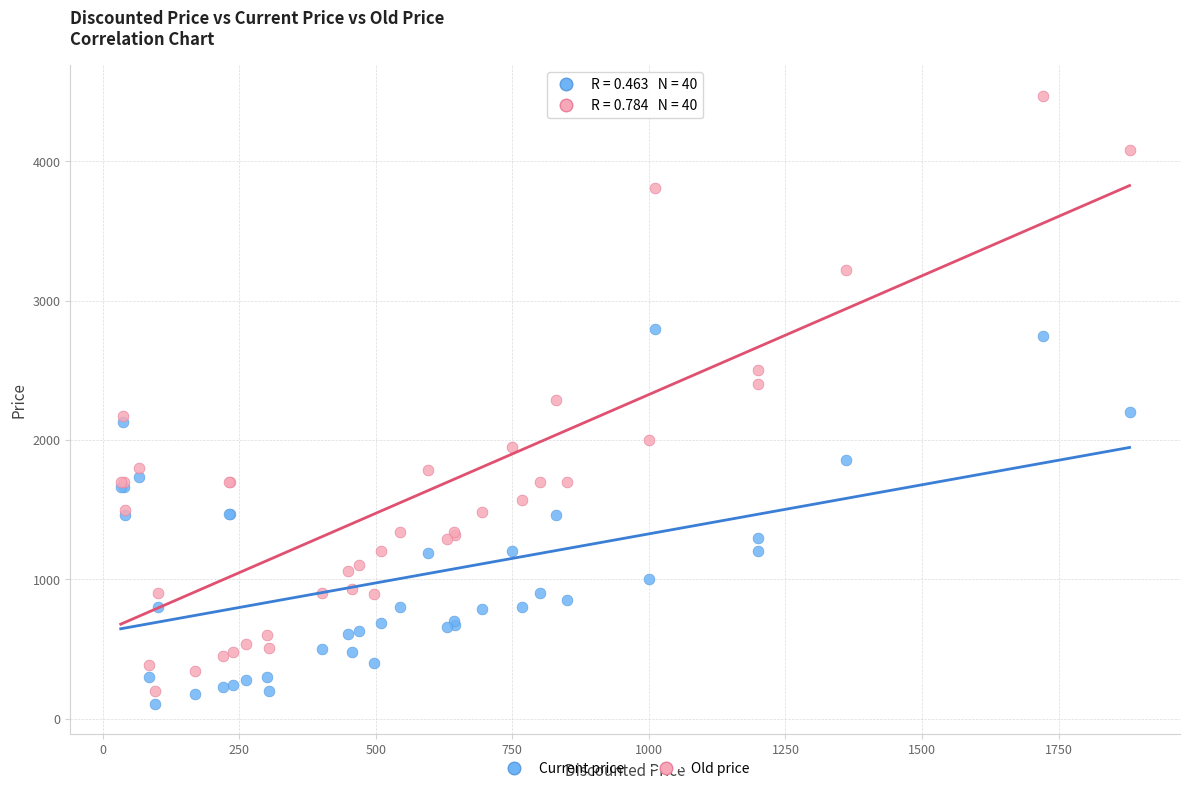

Which series reaches the minimum Y coordinate?

Current price